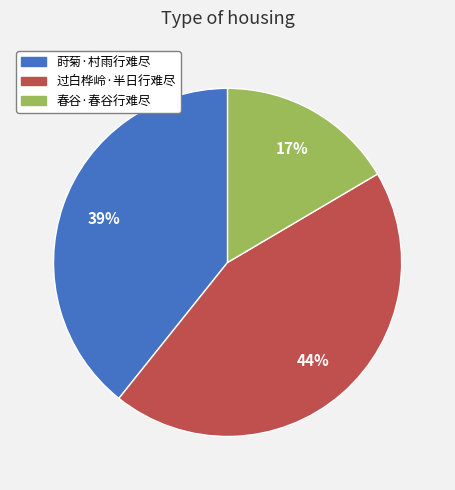

Rank the categories by value from lowest to highest.

春谷·春谷行难尽, 莳菊·村雨行难尽, 过白桦岭·半日行难尽